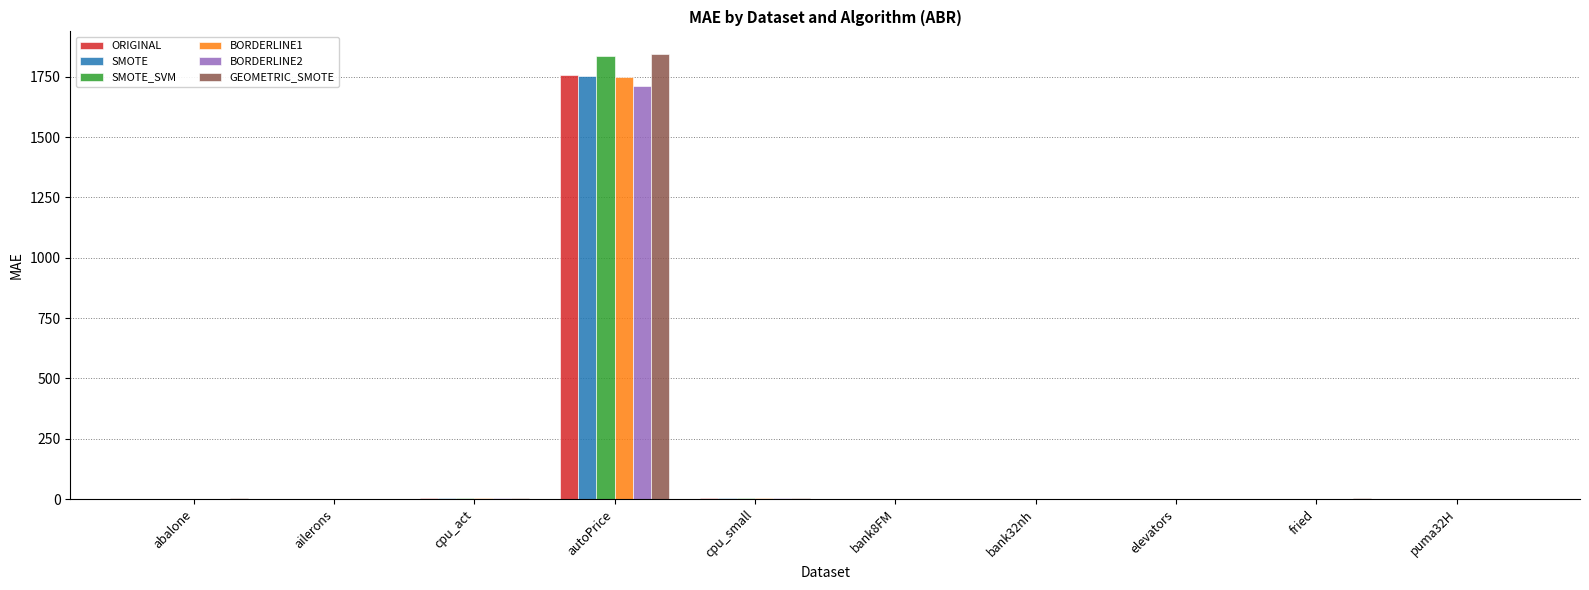

What is the average value of the BORDERLINE1 series?

176.3